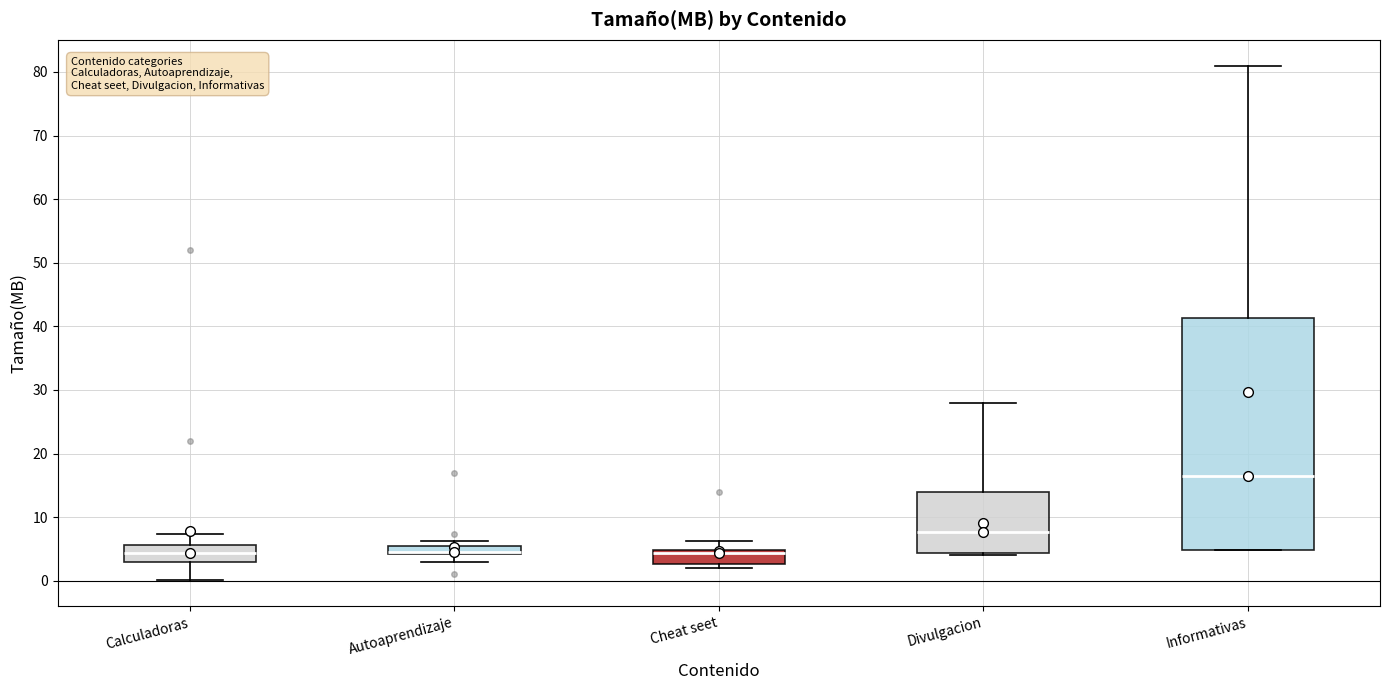

Where is the lower edge of the box for Autoaprendizaje on the y-axis? The values are not printed on the chart, so give them approximately, as read against the axis.

4